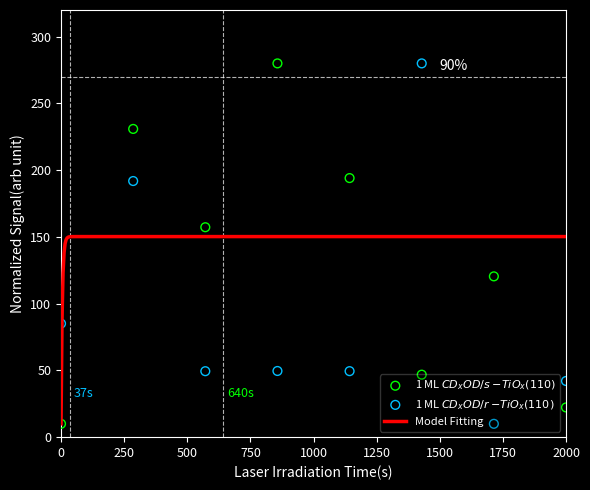

What is the lowest value of the Model Fitting series?

10.0